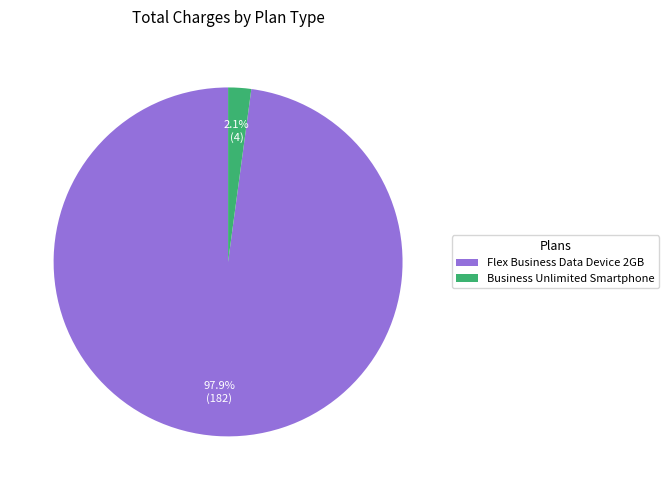

Does any single category account for the majority?

Yes